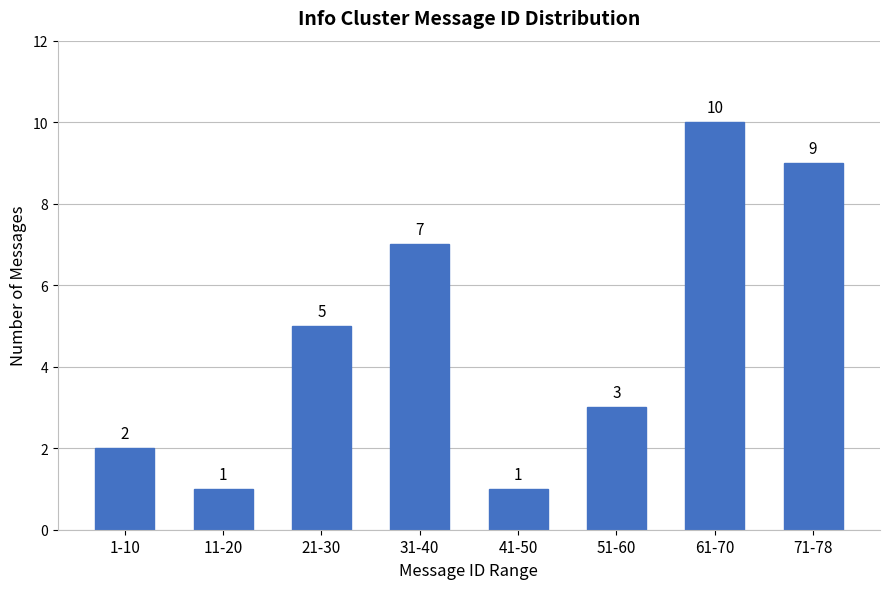

Reading right to left, transcribe all the data shown in this chart.

9	10	3	1	7	5	1	2